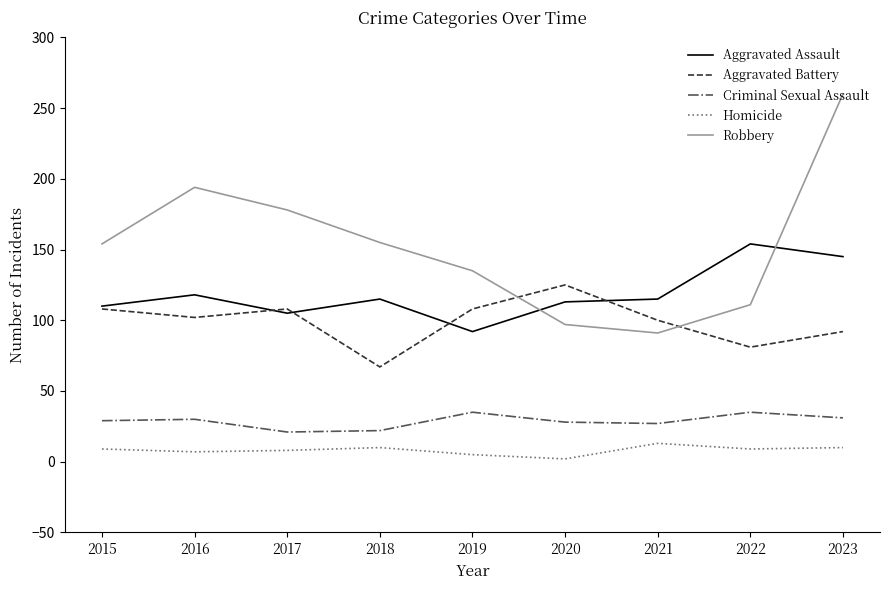

How many lines are shown in the chart?

5